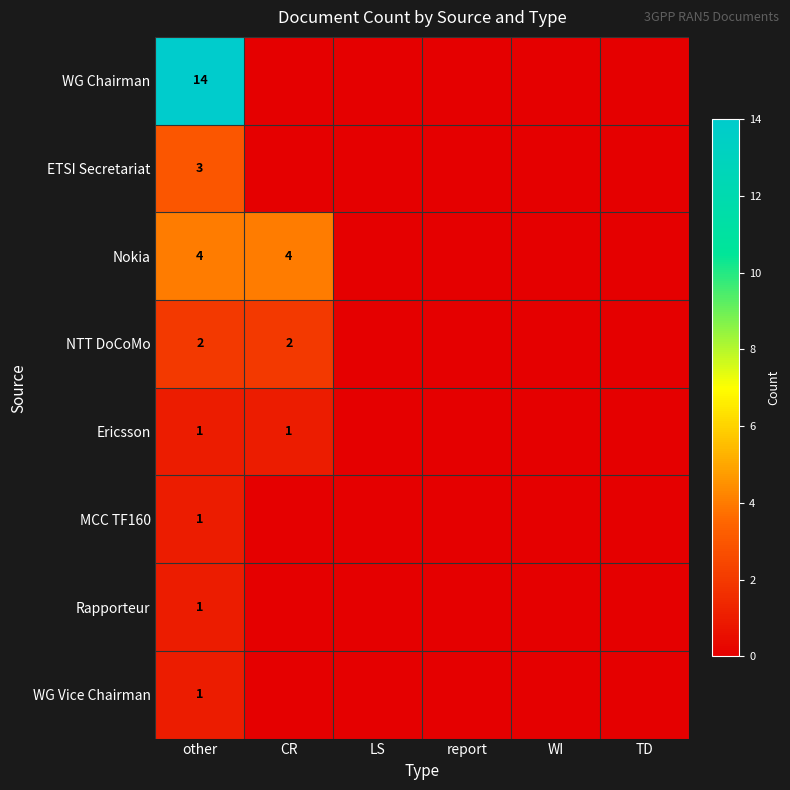

True or false: Ericsson has a value of 1 at CR.

True